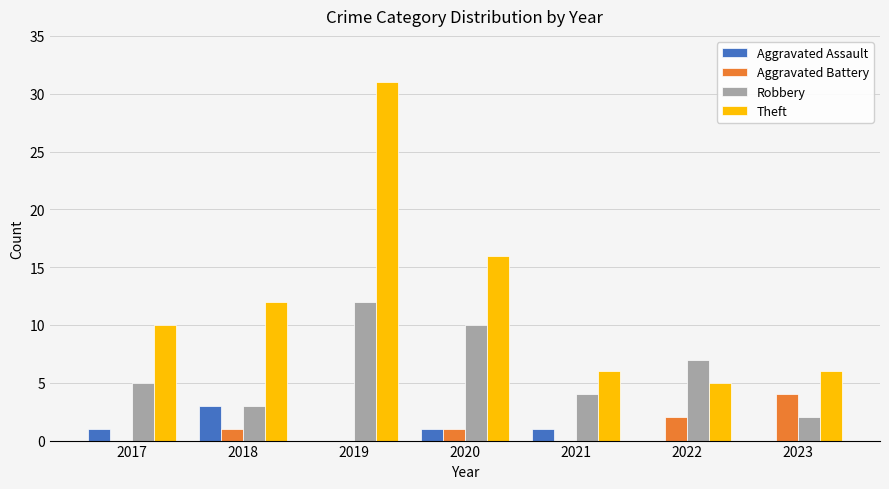

What is the sum of all Theft values?

86